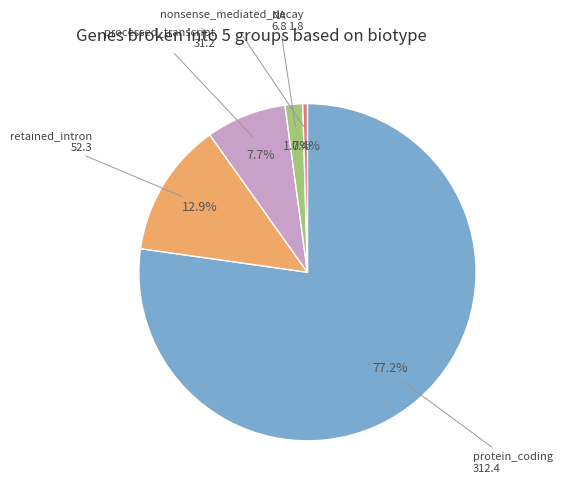

Does any single category account for the majority?

Yes